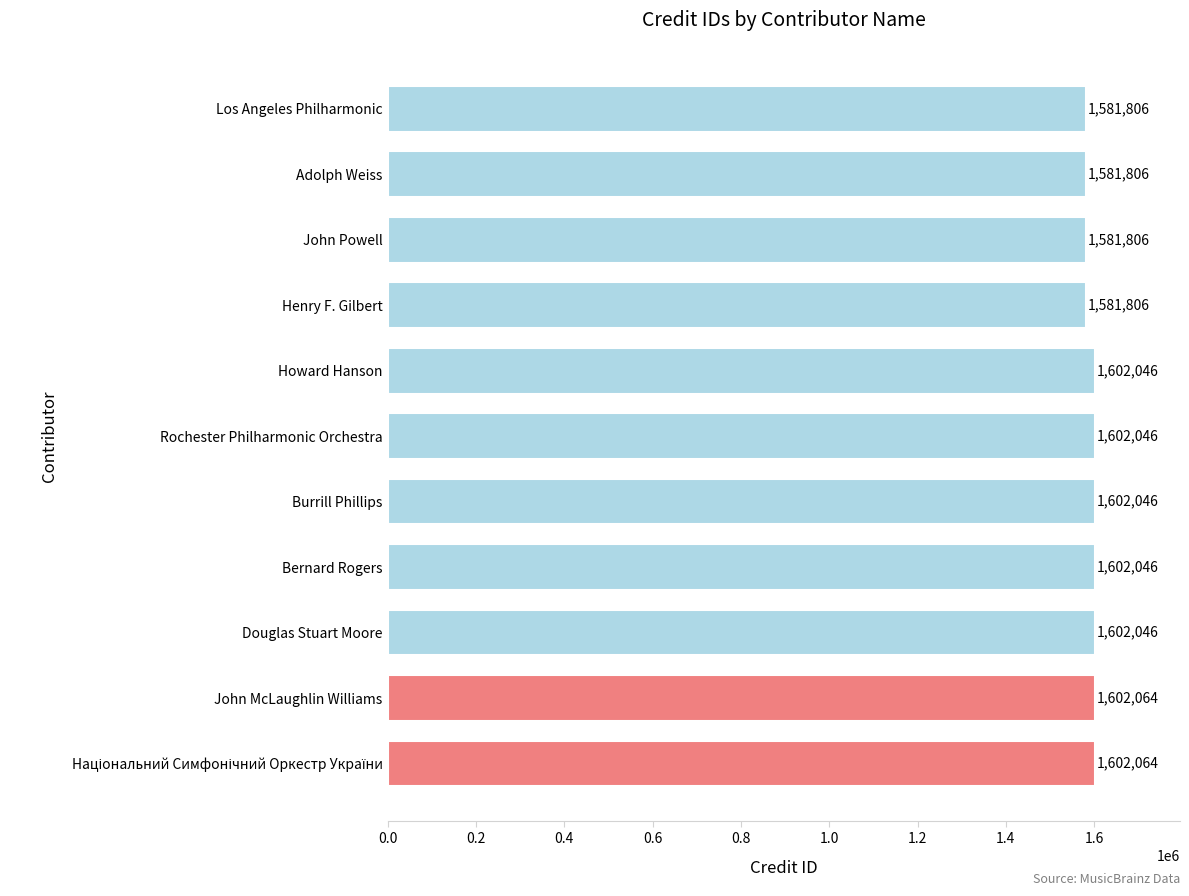

What is the average value?

1594689